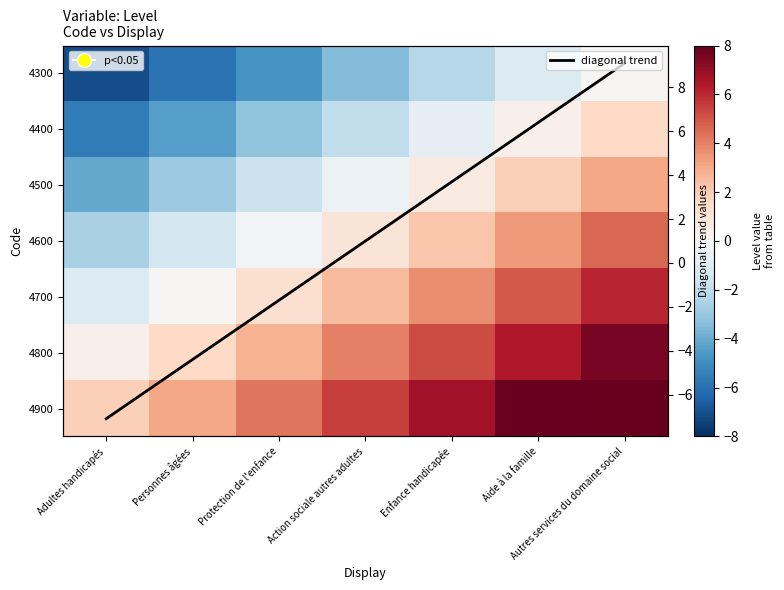

What is the approximate value of diagonal trend at Action sociale autres adultes?

1.0